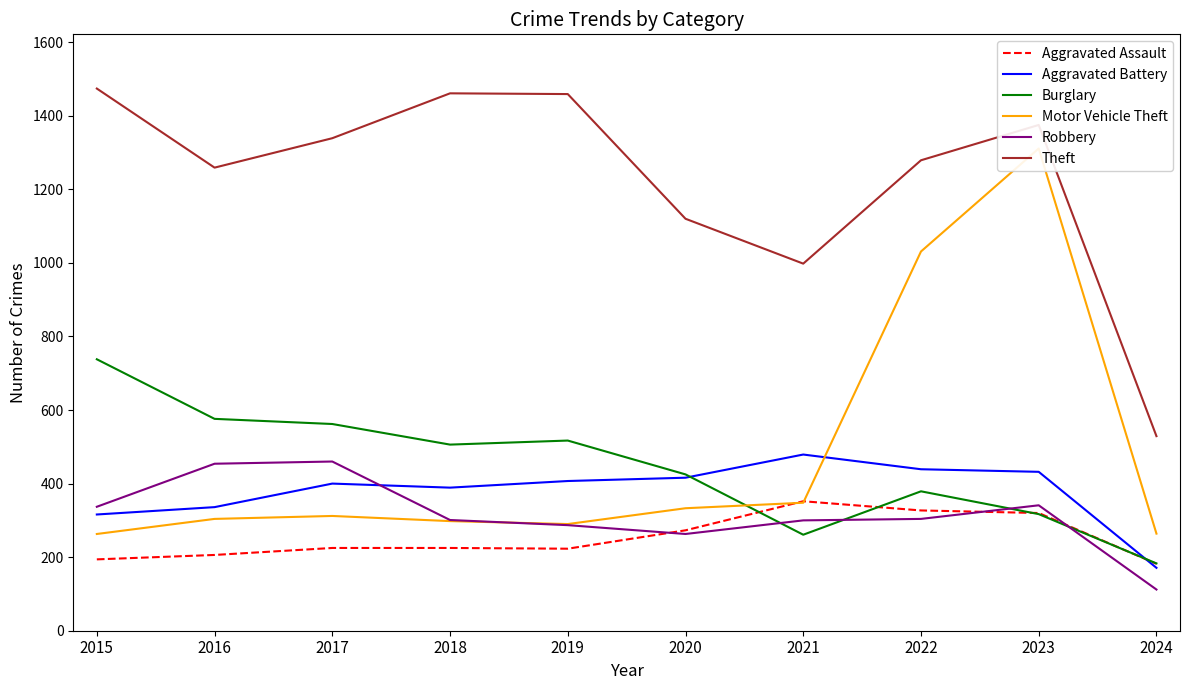

The Burglary series shows 183 at 2024. True or false?

True